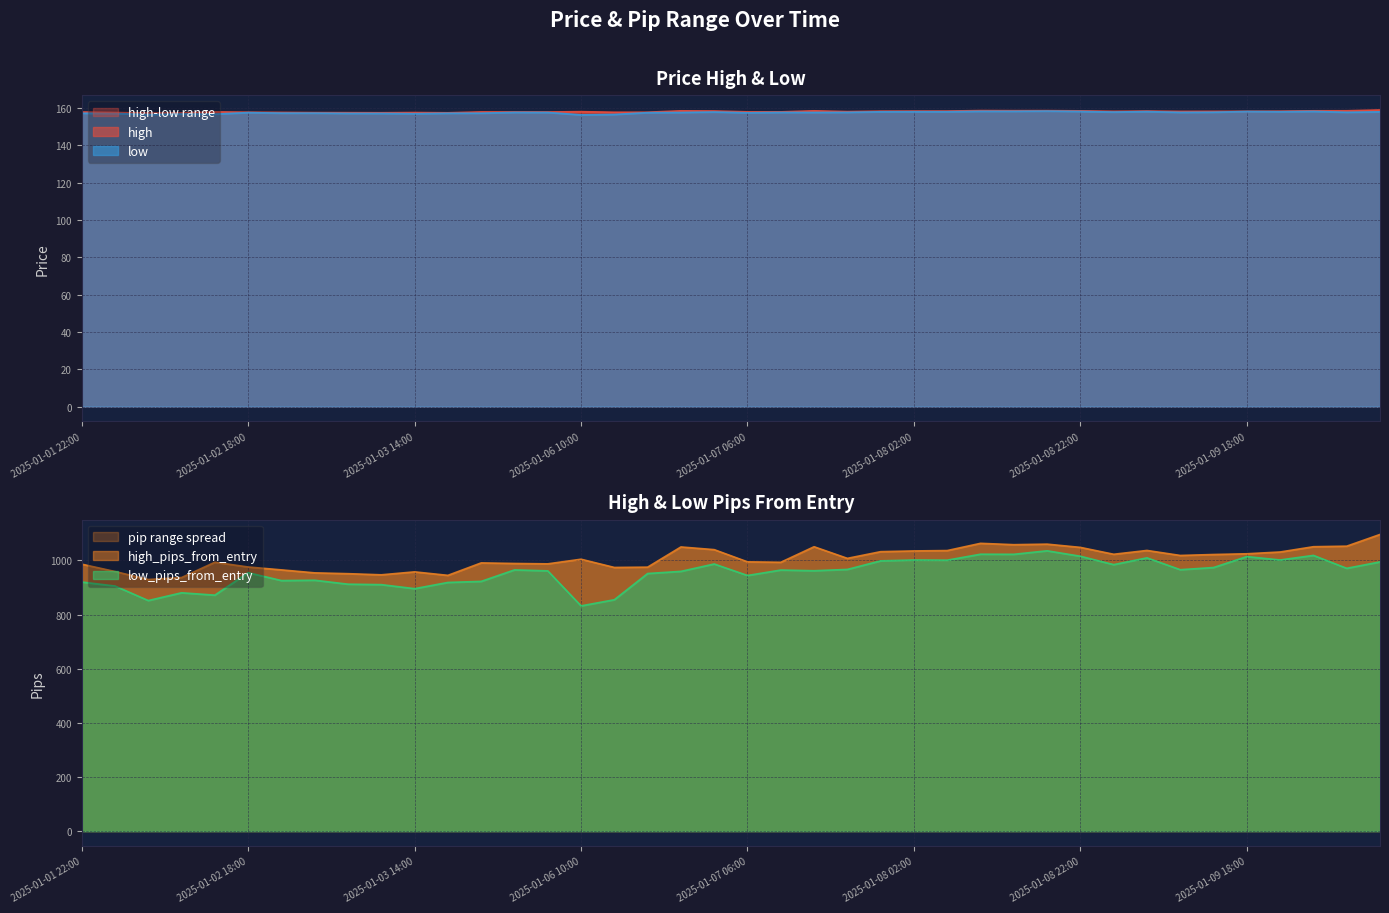

At which label is low_pips_from_entry closest to 933?

2025-01-03 02:00